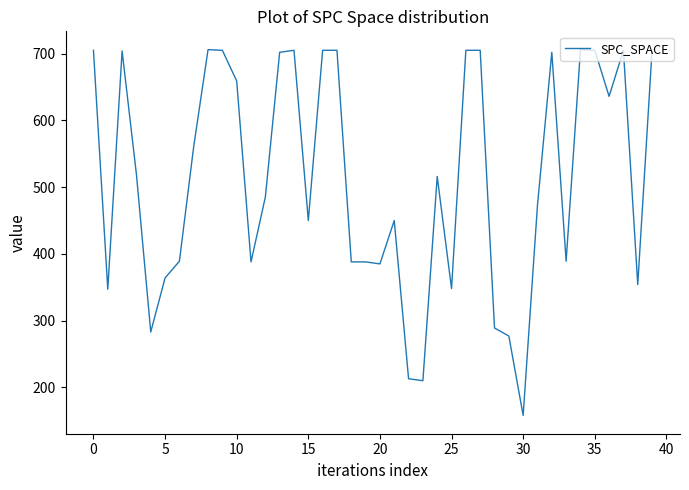

What is the difference between the maximum and minimum values?

548